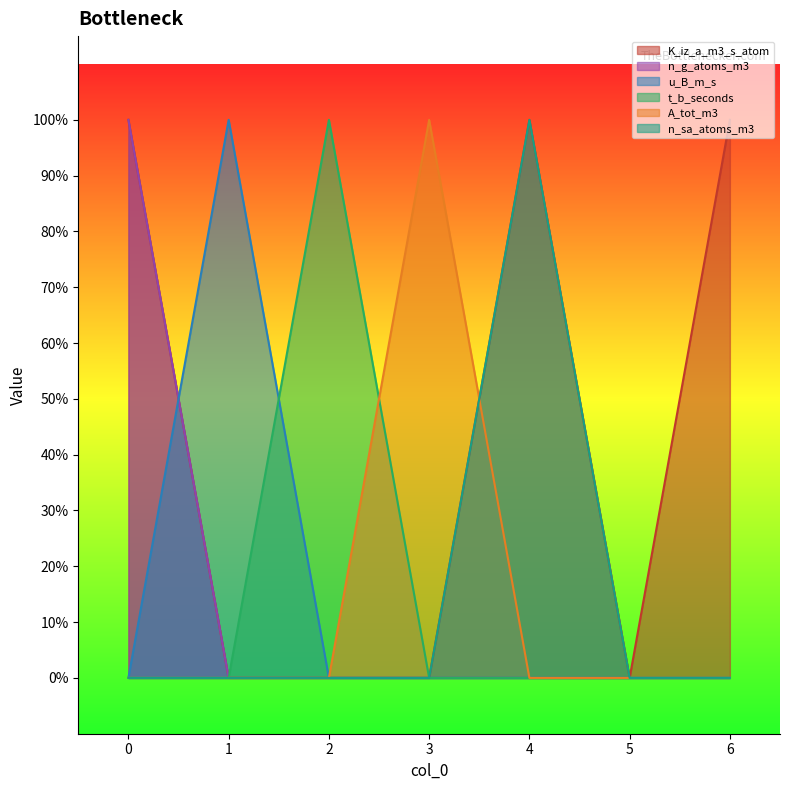

What are all the series names shown in the legend?

K_iz_a_m3_s_atom, n_g_atoms_m3, u_B_m_s, t_b_seconds, A_tot_m3, n_sa_atoms_m3